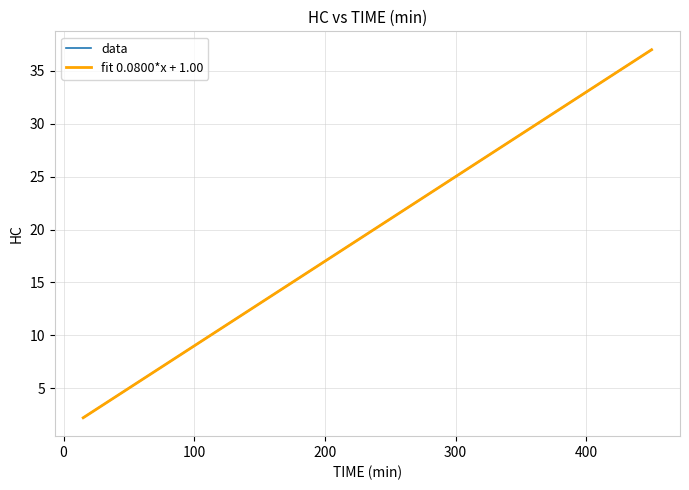

Reading left to right, what are all the values shown in this chart?

data: 2.2	3.4	4.6	5.8	7.0	8.2	9.4	10.6	11.8	13.0	14.2	15.4	16.6	17.8	19.0	20.2	21.4	22.6	23.8	25.0	26.2	27.4	28.6	29.8	31.0	32.2	33.4	34.6	35.8	37.0
fit 0.0800*x + 1.00: 2.2	3.4	4.6	5.8	7.0	8.2	9.4	10.6	11.8	13.0	14.2	15.4	16.6	17.8	19.0	20.2	21.4	22.6	23.8	25.0	26.2	27.4	28.6	29.8	31.0	32.2	33.4	34.6	35.8	37.0